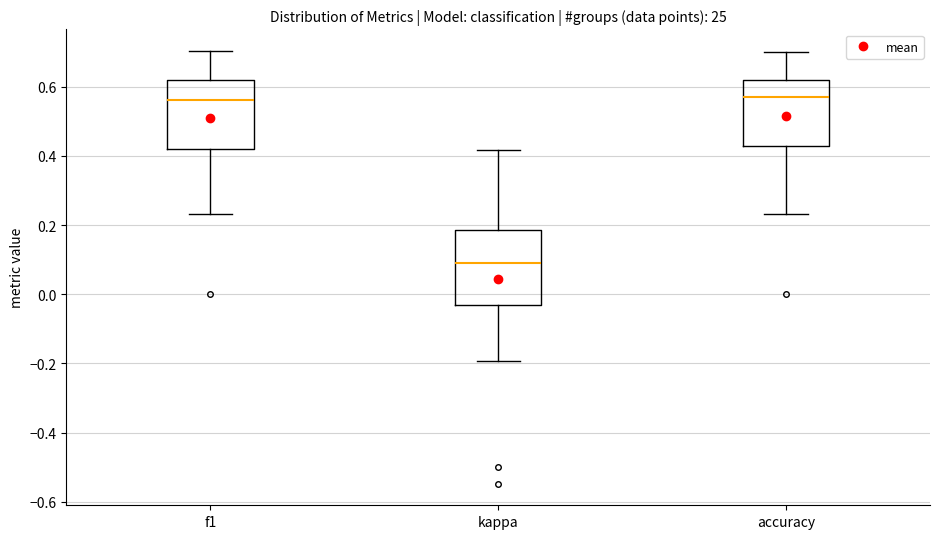

Which box's median line is the lowest?

kappa